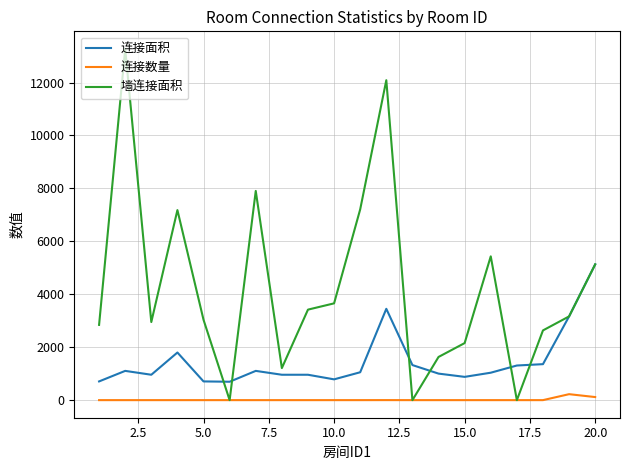

How many lines are shown in the chart?

3